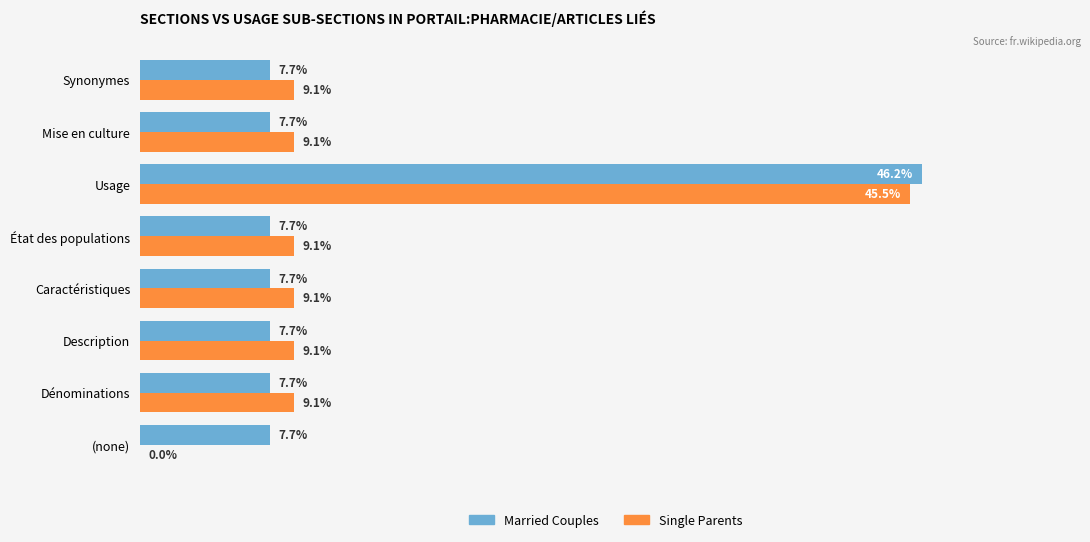

At which label does Married Couples reach its peak?

Usage